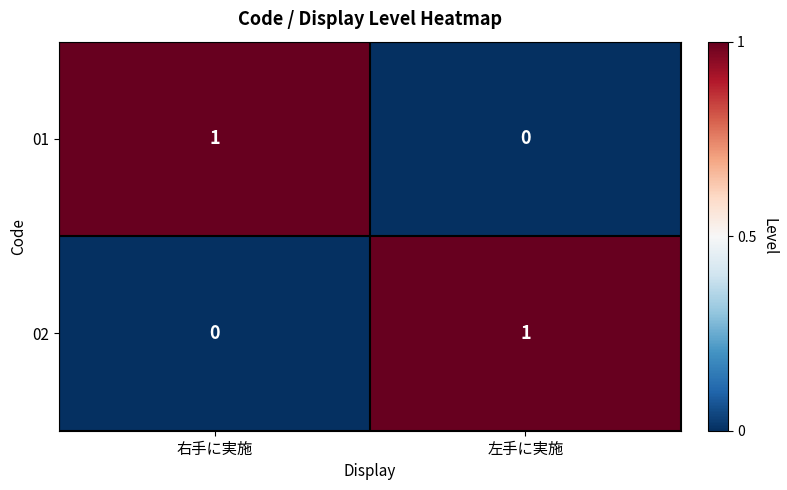

At 右手に実施, list the series in order from smallest to largest.

02, 01